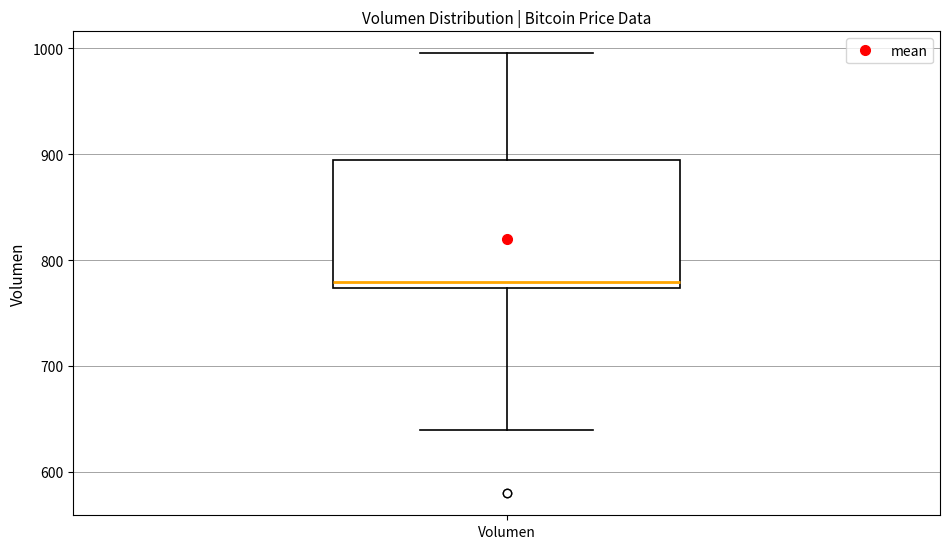

Where does the upper whisker of the box for Volumen end on the y-axis? The values are not printed on the chart, so give them approximately, as read against the axis.

1000